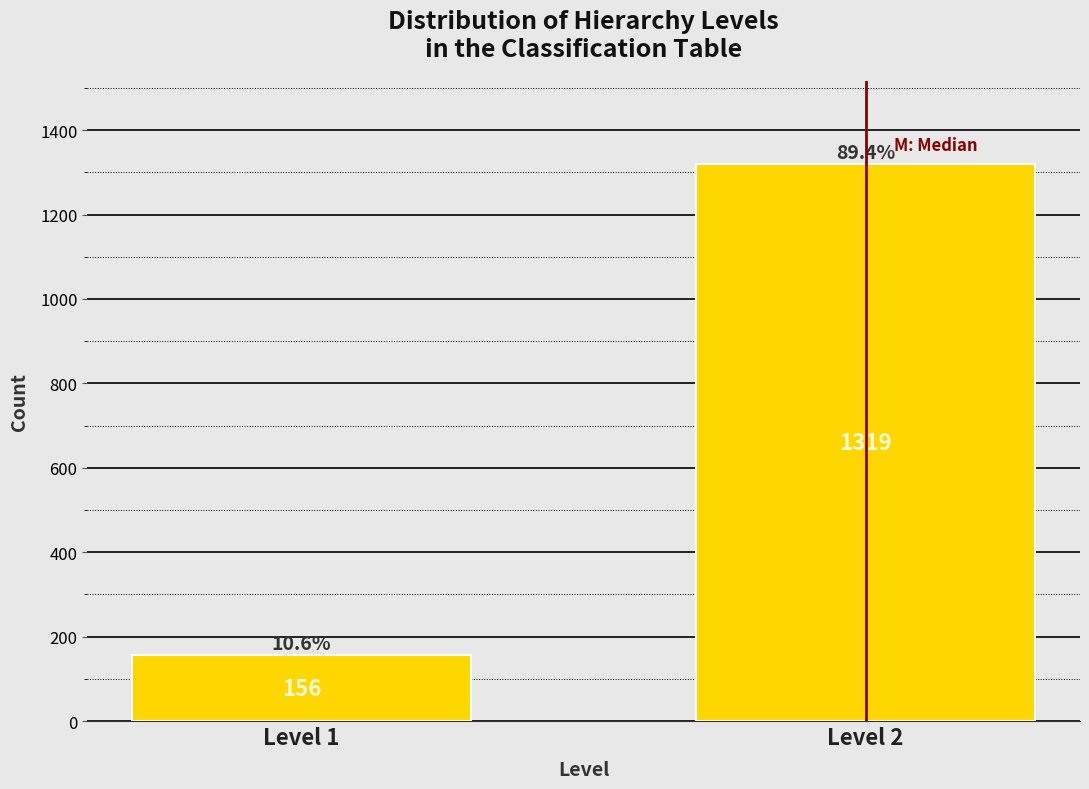

Reading left to right, list all the values displayed in this chart.

Level 1=156	Level 2=1319